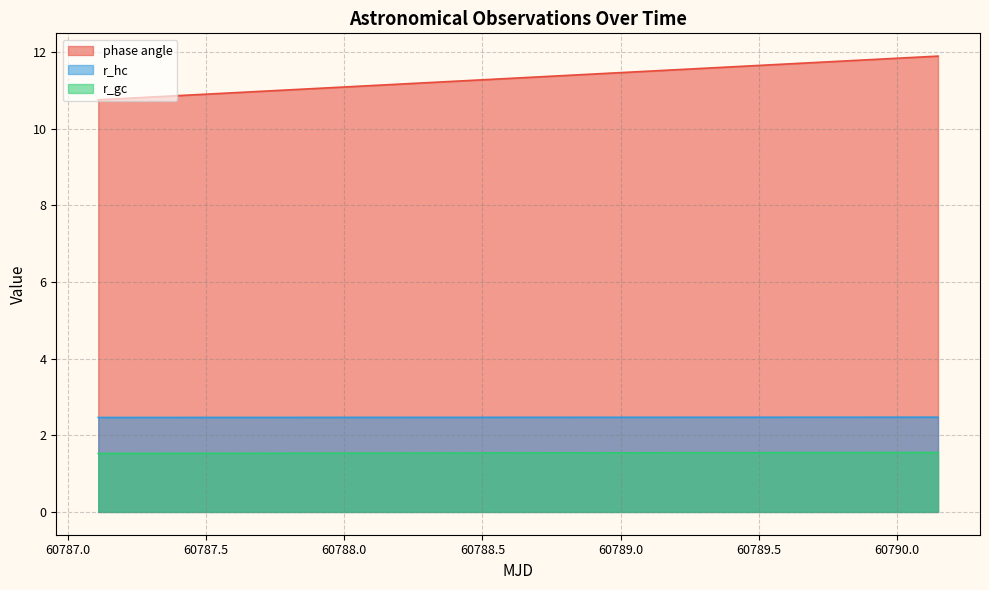

Which series has the largest range (max minus min)?

phase angle